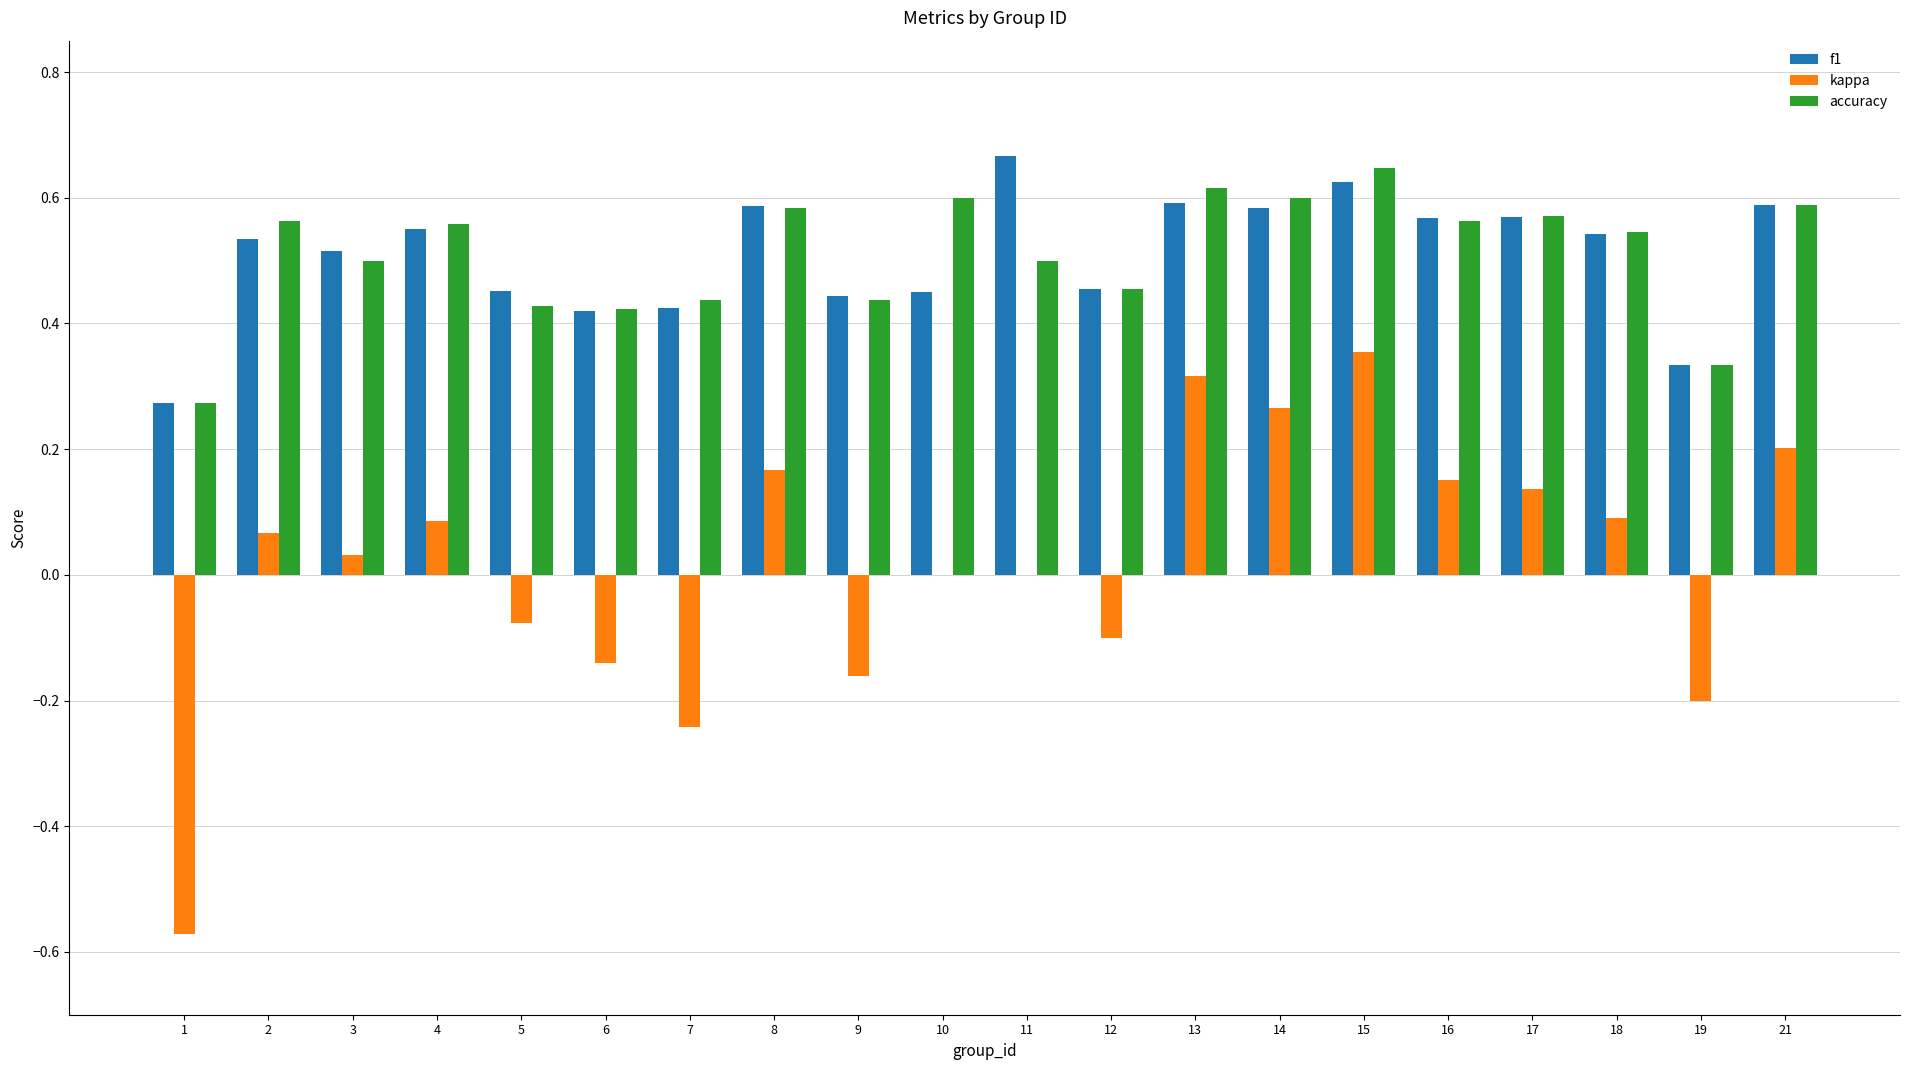

How many groups of bars are there?

20